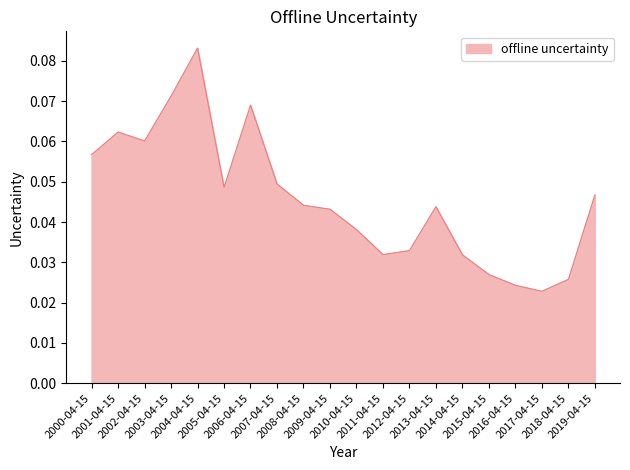

What is the label of the 6th point from the right?

2014-04-15